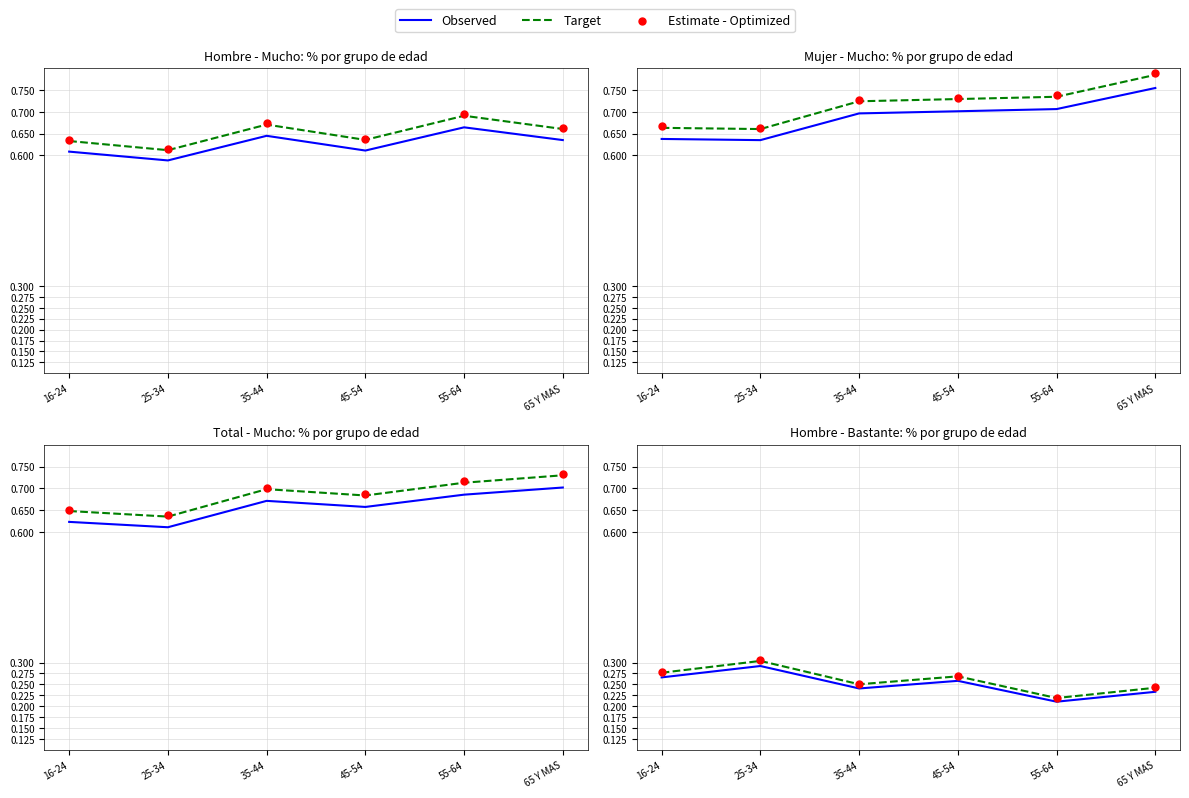

Which series has the largest total across all categories?

Estimate - Optimized